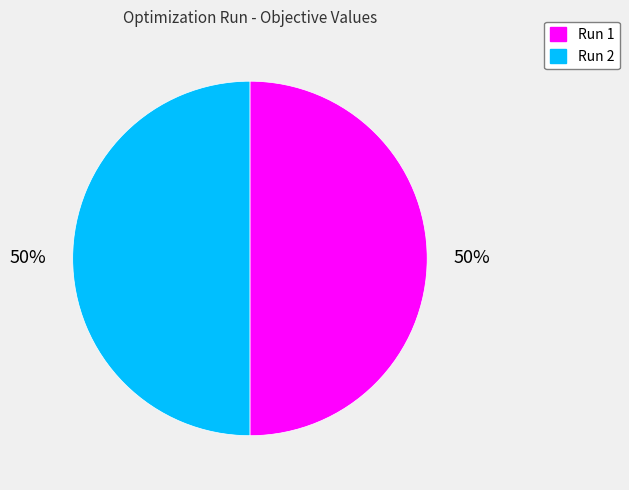

The Run 1 slice represents 62% of the pie. True or false?

False